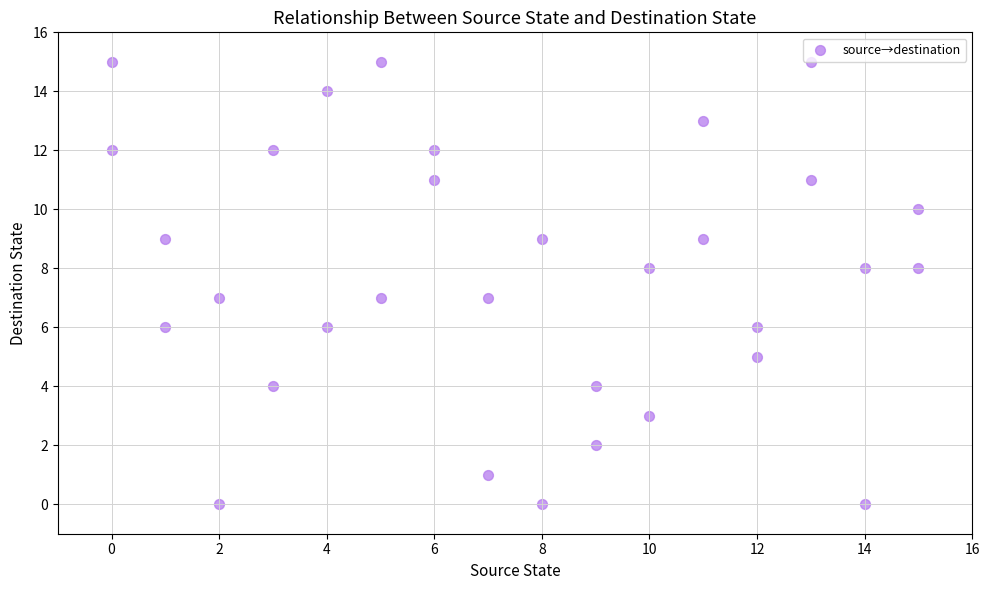

What is the range of Y values (max minus min)?

15